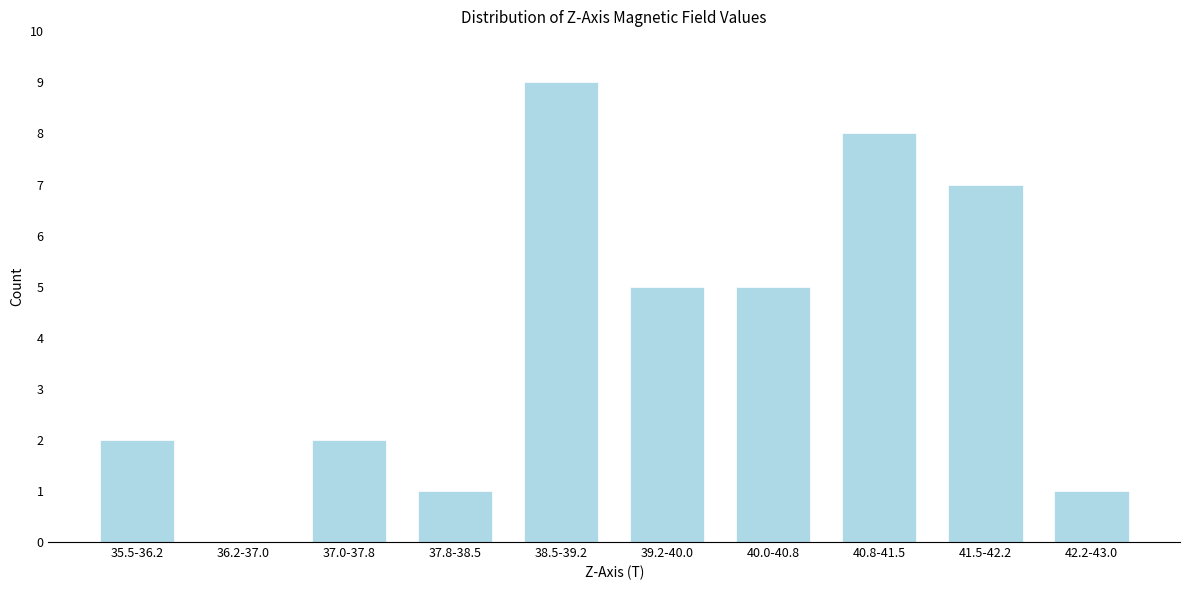

Reading left to right, extract all data points from this chart.

35.5-36.2=2	36.2-37.0=0	37.0-37.8=2	37.8-38.5=1	38.5-39.2=9	39.2-40.0=5	40.0-40.8=5	40.8-41.5=8	41.5-42.2=7	42.2-43.0=1